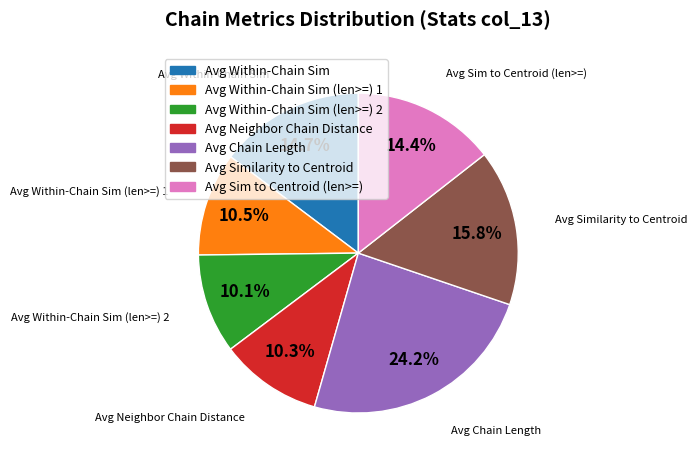

Is there a majority slice in this chart?

No